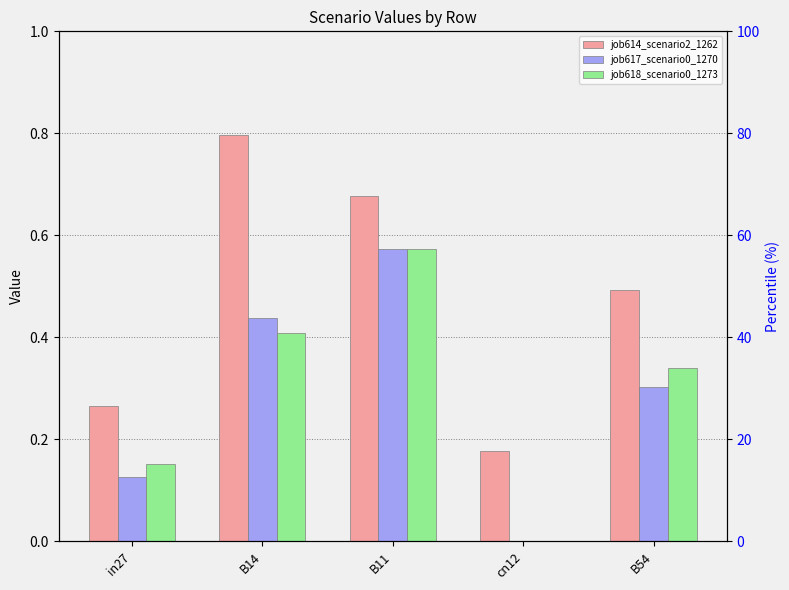

Reading left to right, list all the values displayed in this chart.

job614_scenario2_1262: 0.3	0.8	0.7	0.2	0.5
job617_scenario0_1270: 0.1	0.4	0.6	0.0	0.3
job618_scenario0_1273: 0.2	0.4	0.6	0.0	0.3